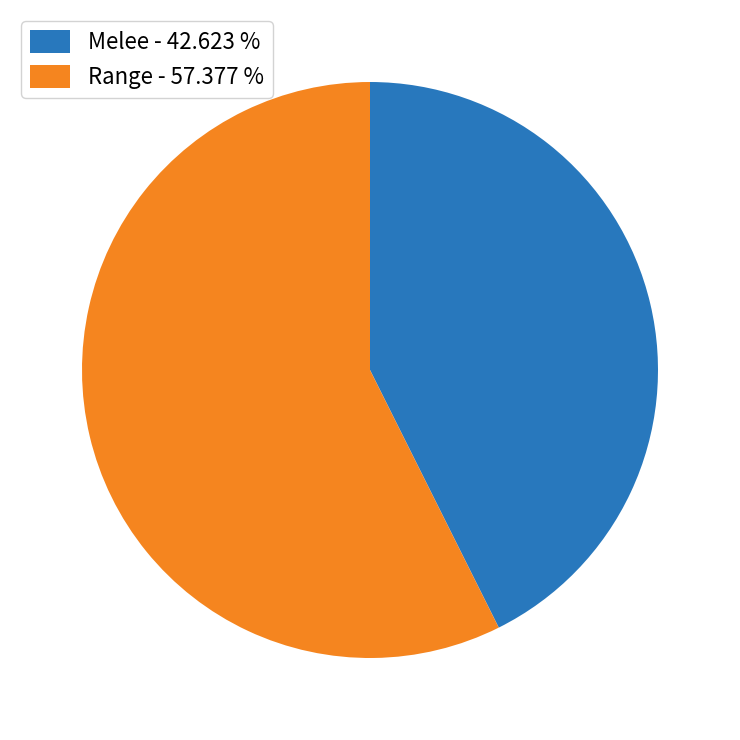

Combined, do Melee - 42.623 % and Range - 57.377 % account for over 50%?

Yes